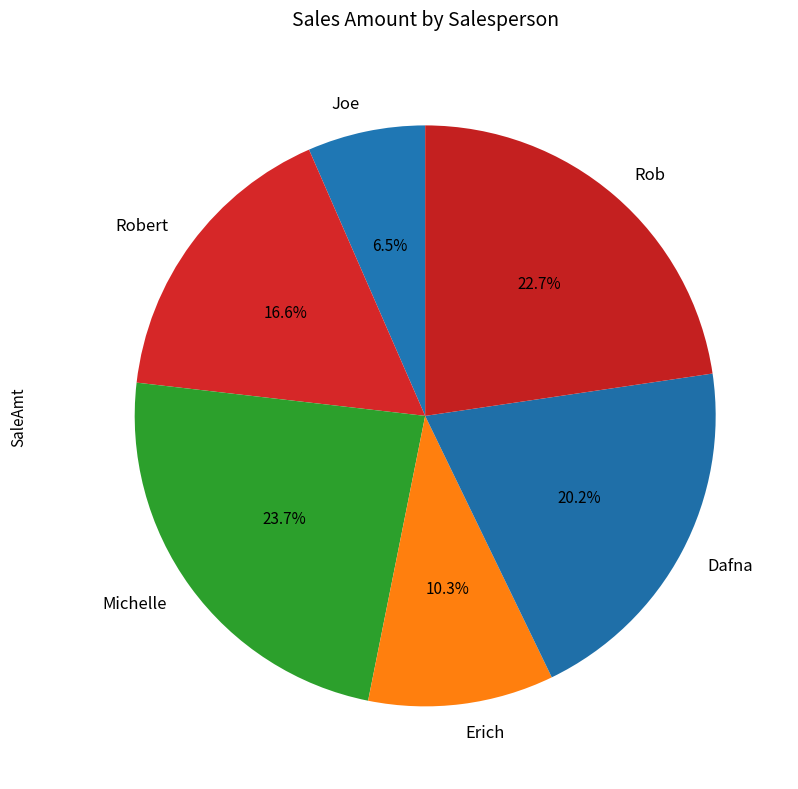

Does any single category account for the majority?

No